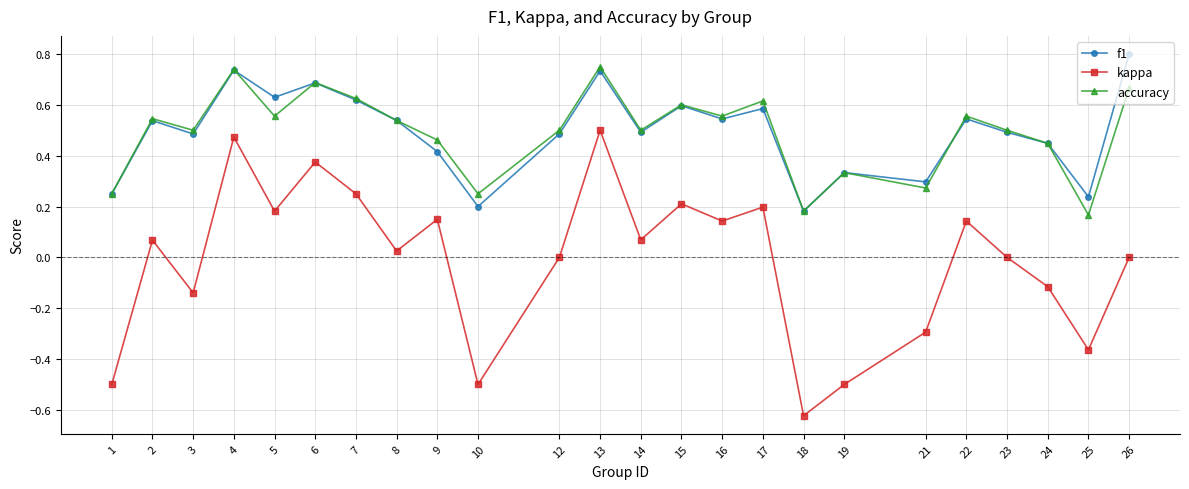

How many interior local valleys does the kappa series have?

8